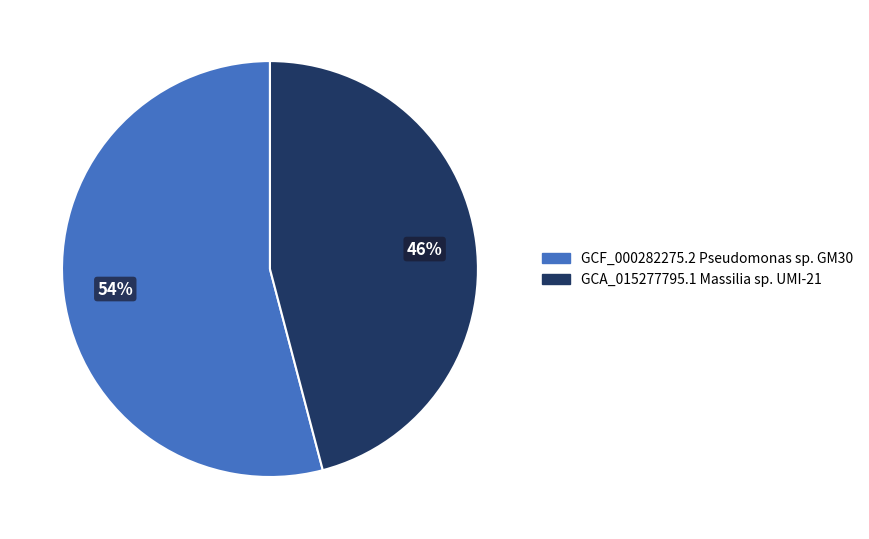

To the nearest percent, what is the average slice percentage?

50%